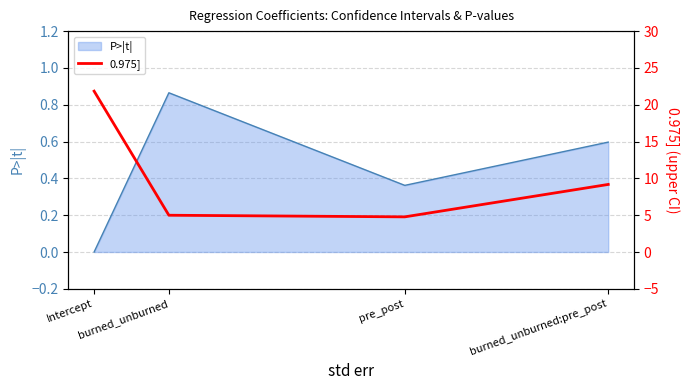

True or false: the data shows 1.9 at burned_unburned:pre_post.

False